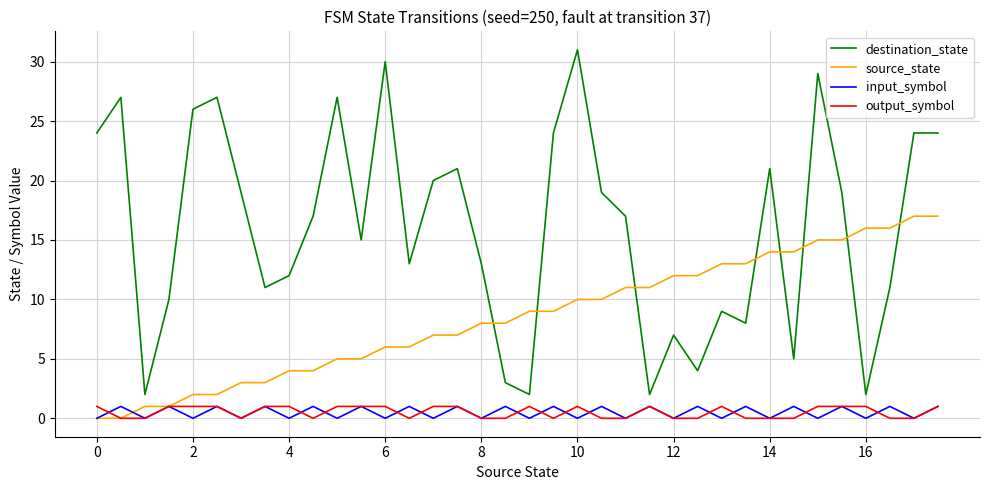

Which series ends up on top after the final intersection of source_state and destination_state?

destination_state